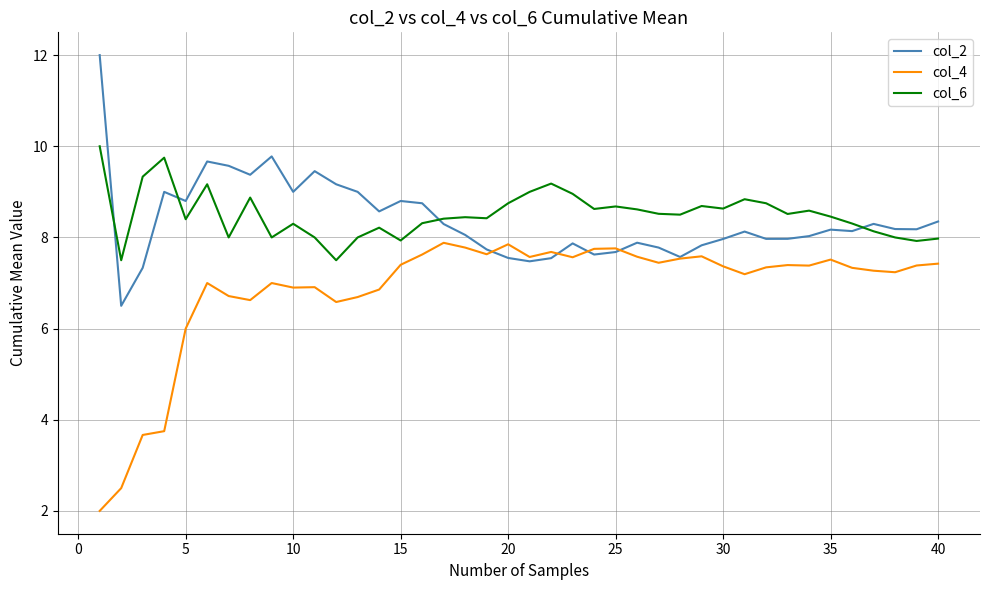

What is the minimum value for col_6?

7.5